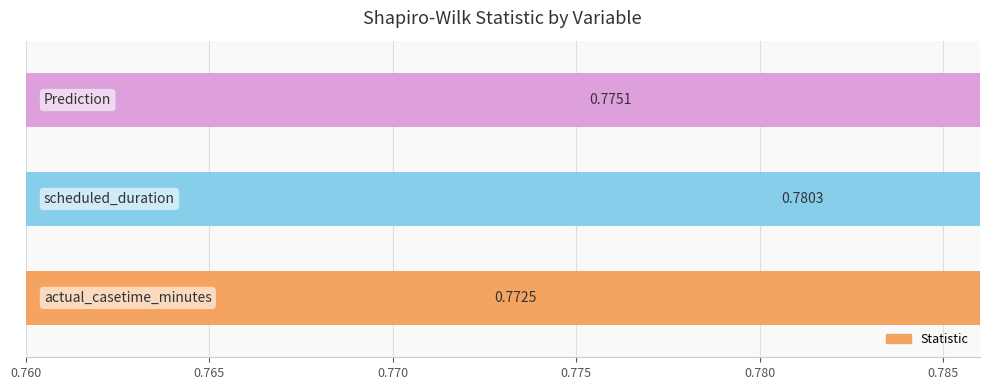

What is the value of the 2nd bar from the left?

0.8